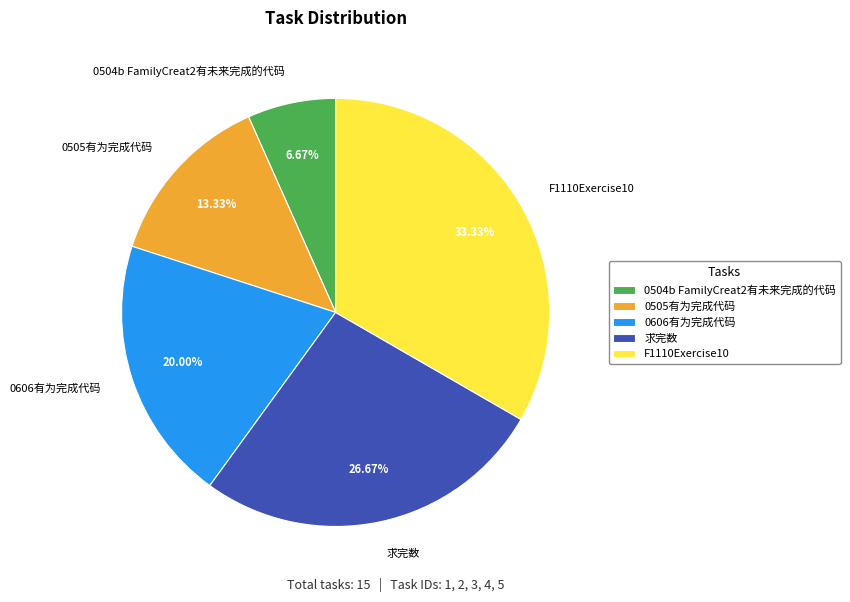

The 求完数 slice represents 27% of the pie. True or false?

True